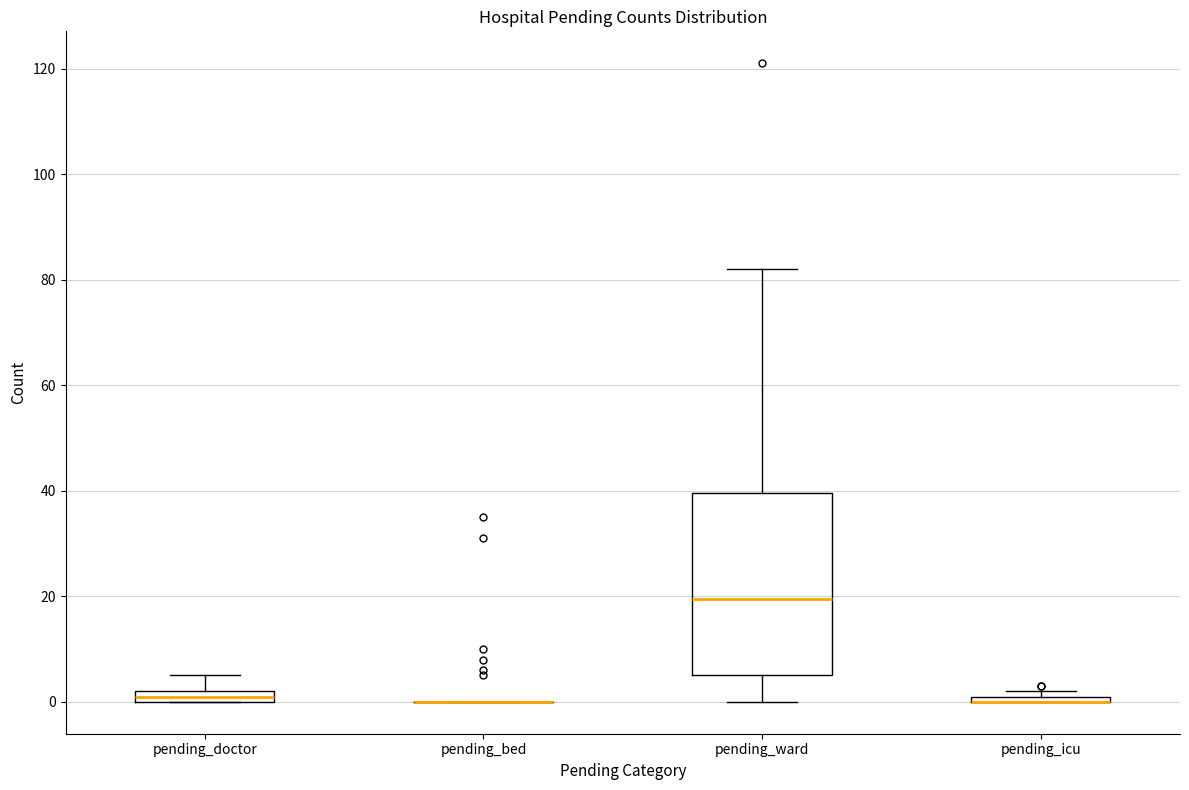

Which box is the tallest, from its lower edge to its upper edge?

pending_ward